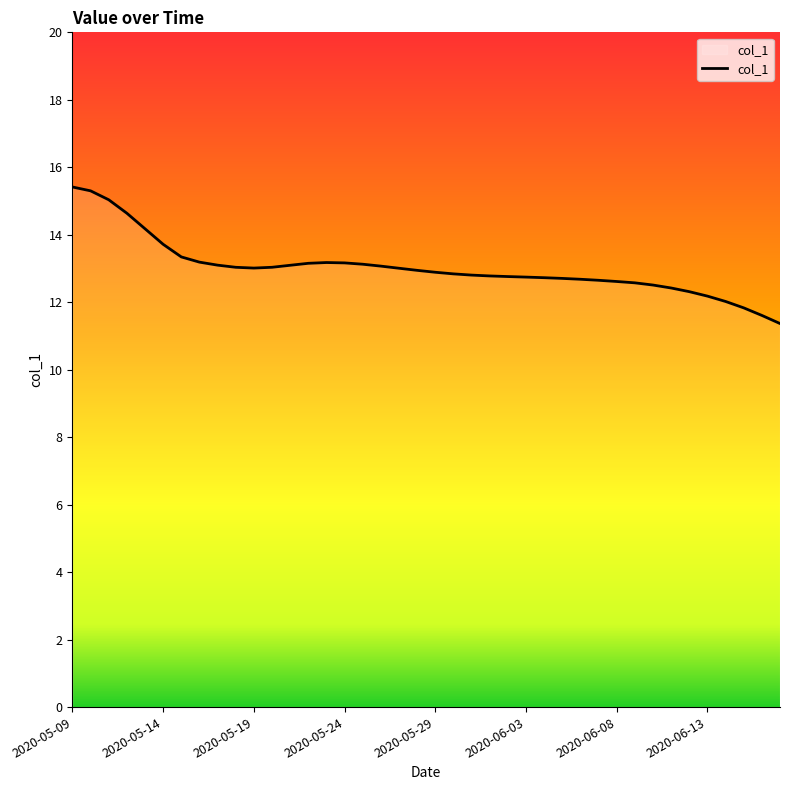

What is the difference between the maximum and minimum values?

4.0